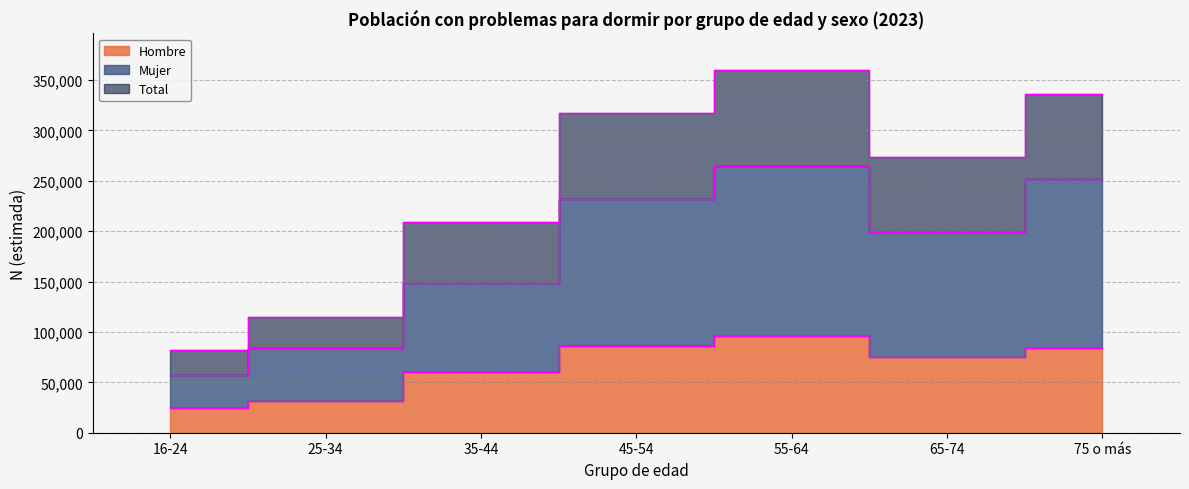

At which label does Mujer reach its peak?

55-64